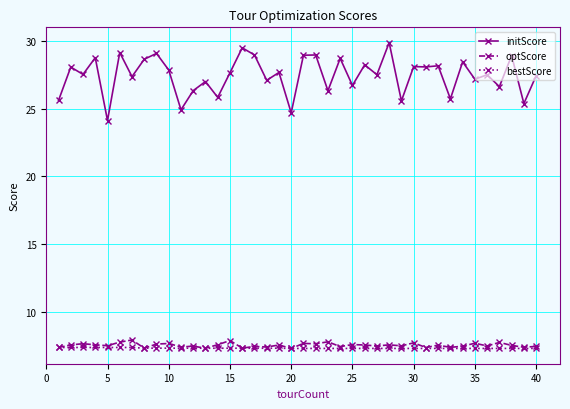

What are all the series names shown in the legend?

initScore, optScore, bestScore